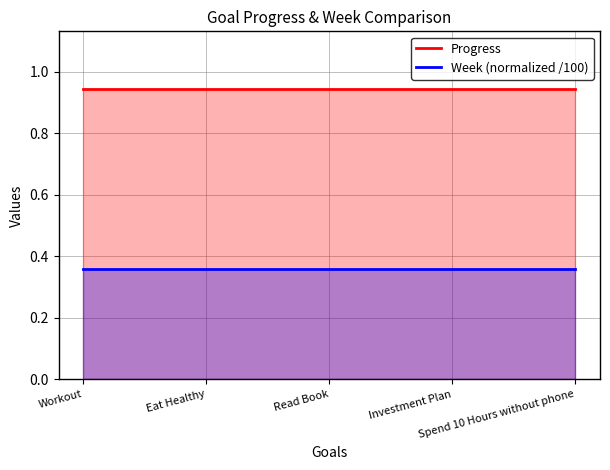

What is the value of the Progress point at the 2nd from the left?

0.9